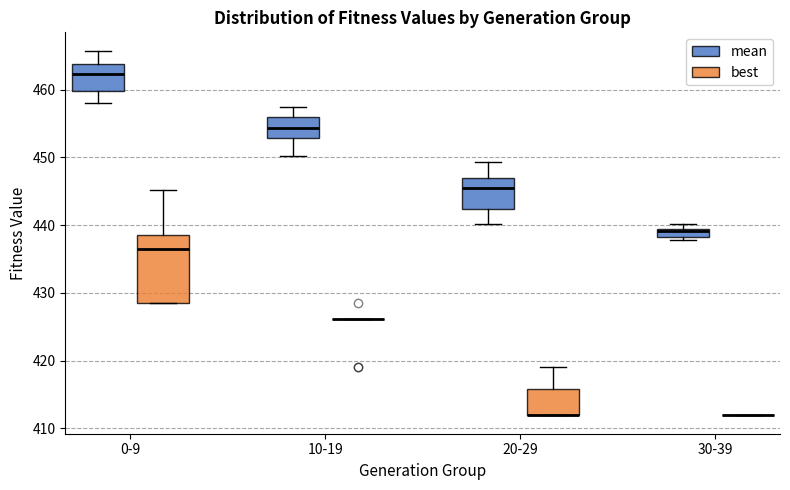

Which box is the tallest, from its lower edge to its upper edge?

0-9 (best)